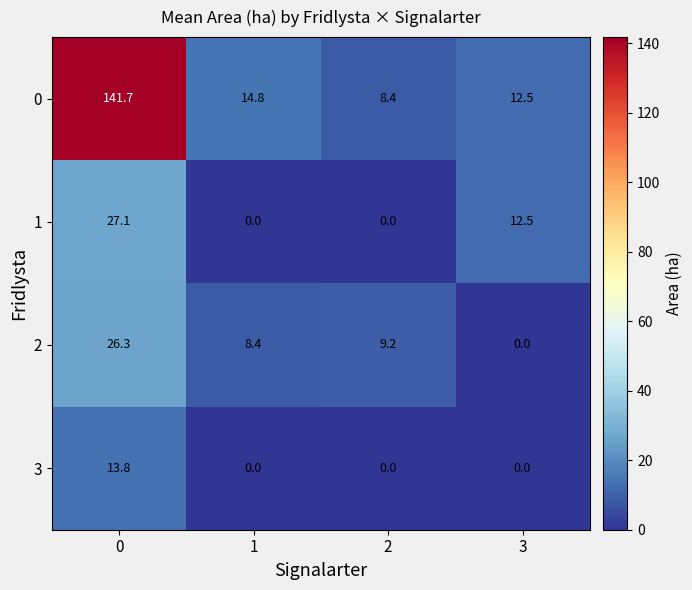

What is the total value across all series at 1?

23.2